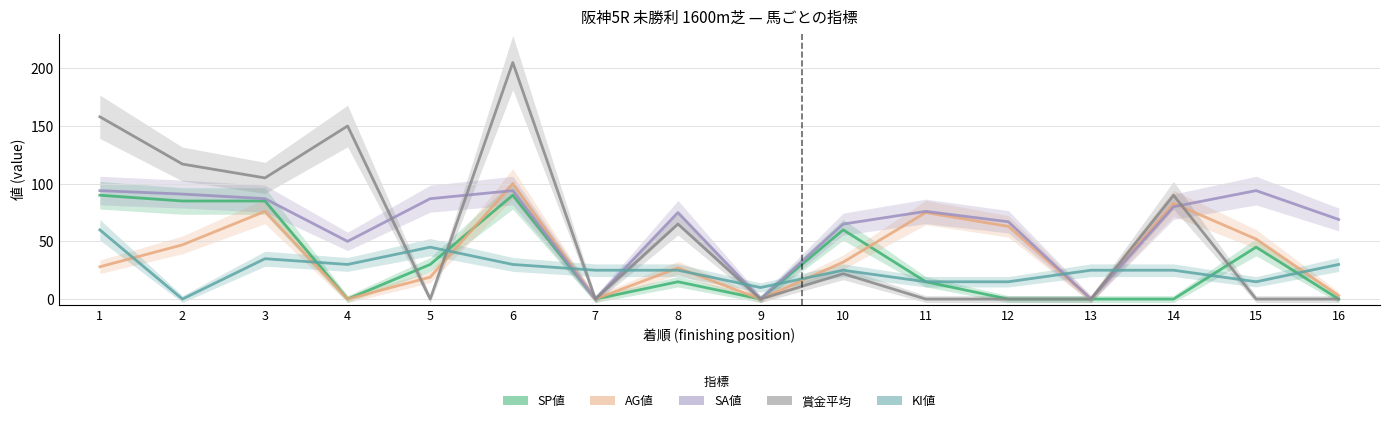

Reading left to right, list all the values displayed in this chart.

SP値: 1=90	2=85	3=85	4=0	5=30	6=90	7=0	8=15	9=0	10=60	11=15	12=0	13=0	14=0	15=45	16=0
AG値: 1=28	2=47	3=76	4=0	5=19	6=100	7=0	8=27	9=0	10=32	11=75	12=63	13=0	14=83	15=52	16=3
SA値: 1=94	2=91	3=87	4=50	5=87	6=94	7=0	8=75	9=0	10=65	11=76	12=67	13=0	14=80	15=94	16=69
賞金平均: 1=158	2=117	3=105	4=150	5=0	6=205	7=0	8=65	9=0	10=22	11=0	12=0	13=0	14=90	15=0	16=0
KI値: 1=60	2=0	3=35	4=30	5=45	6=30	7=25	8=25	9=10	10=25	11=15	12=15	13=25	14=25	15=15	16=30